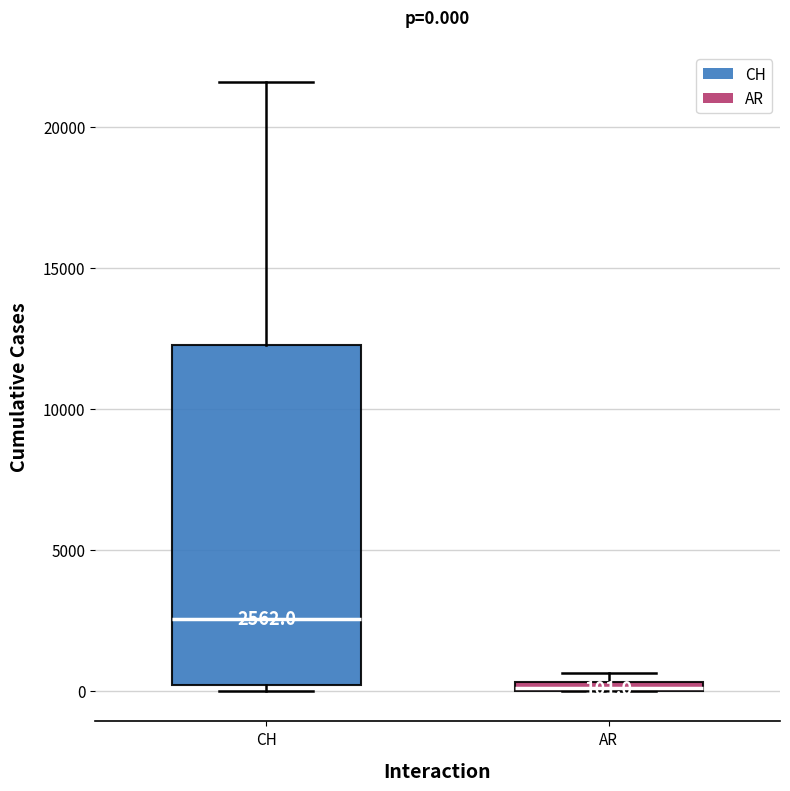

Which box is the tallest, from its lower edge to its upper edge?

CH